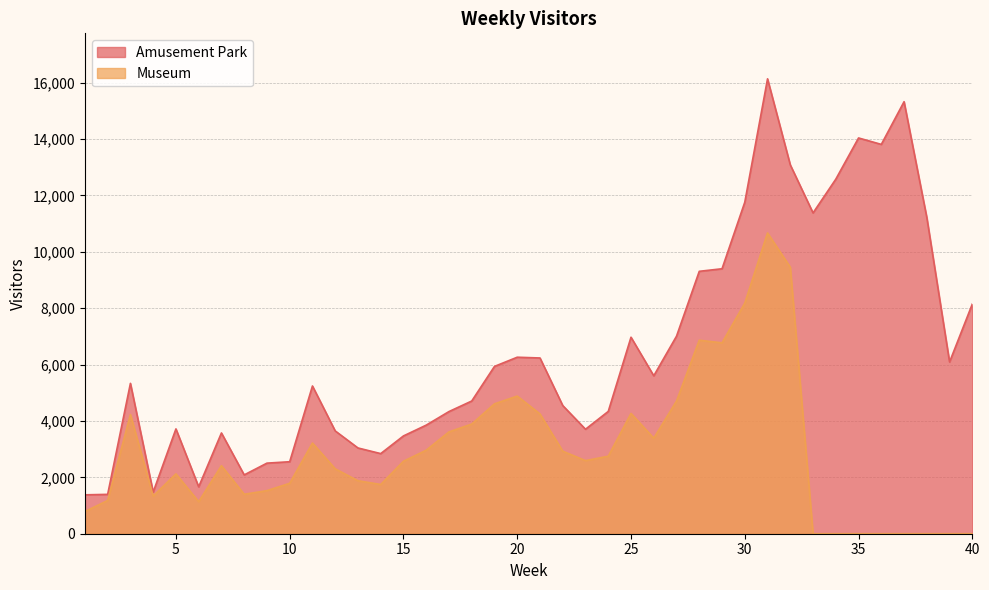

Count the number of data series in this chart.

2